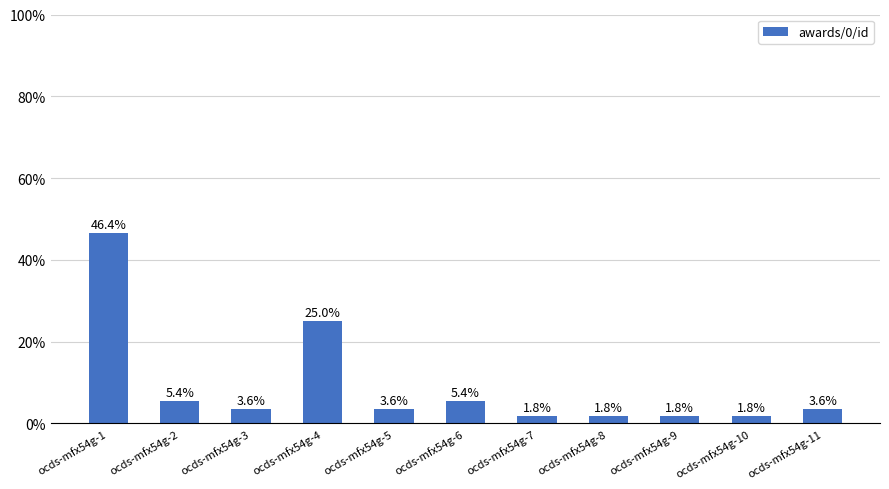

Is it true that the value at ocds-mfx54g-7 is 1.8?

True